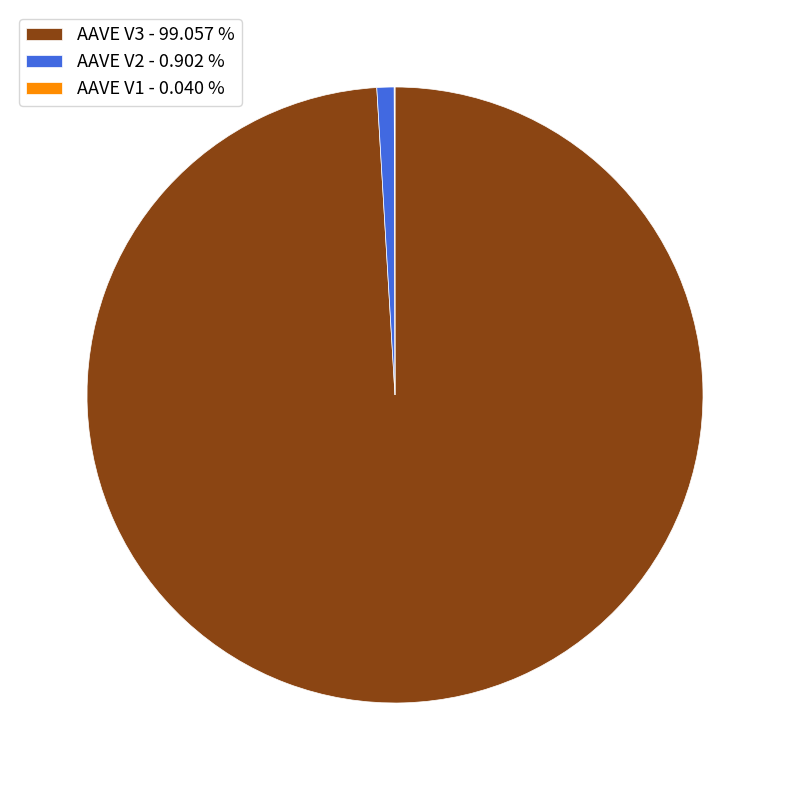

Is there a majority slice in this chart?

Yes